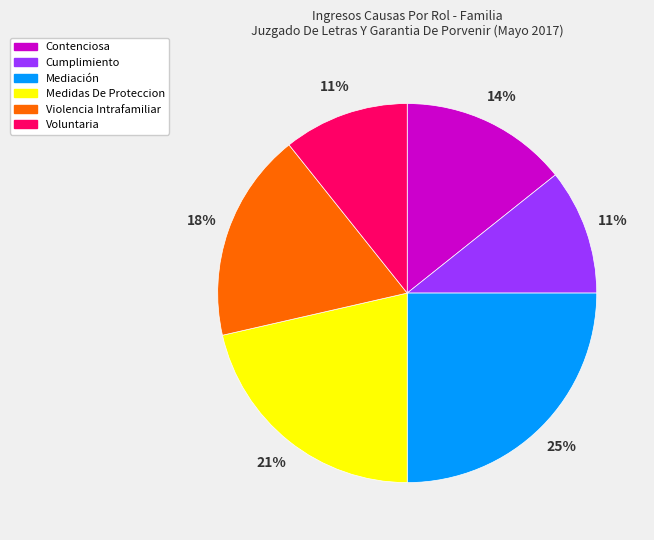

Is the sum of Voluntaria and Mediación greater than half?

No